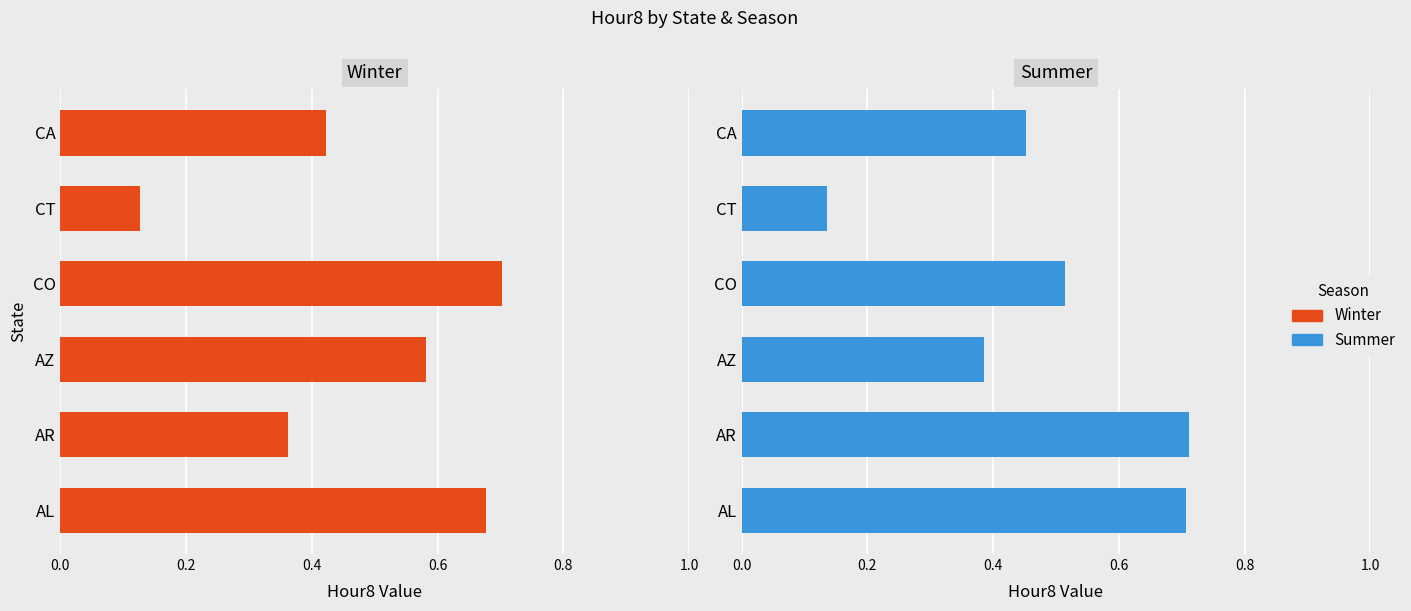

Which series has the largest total across all categories?

Summer